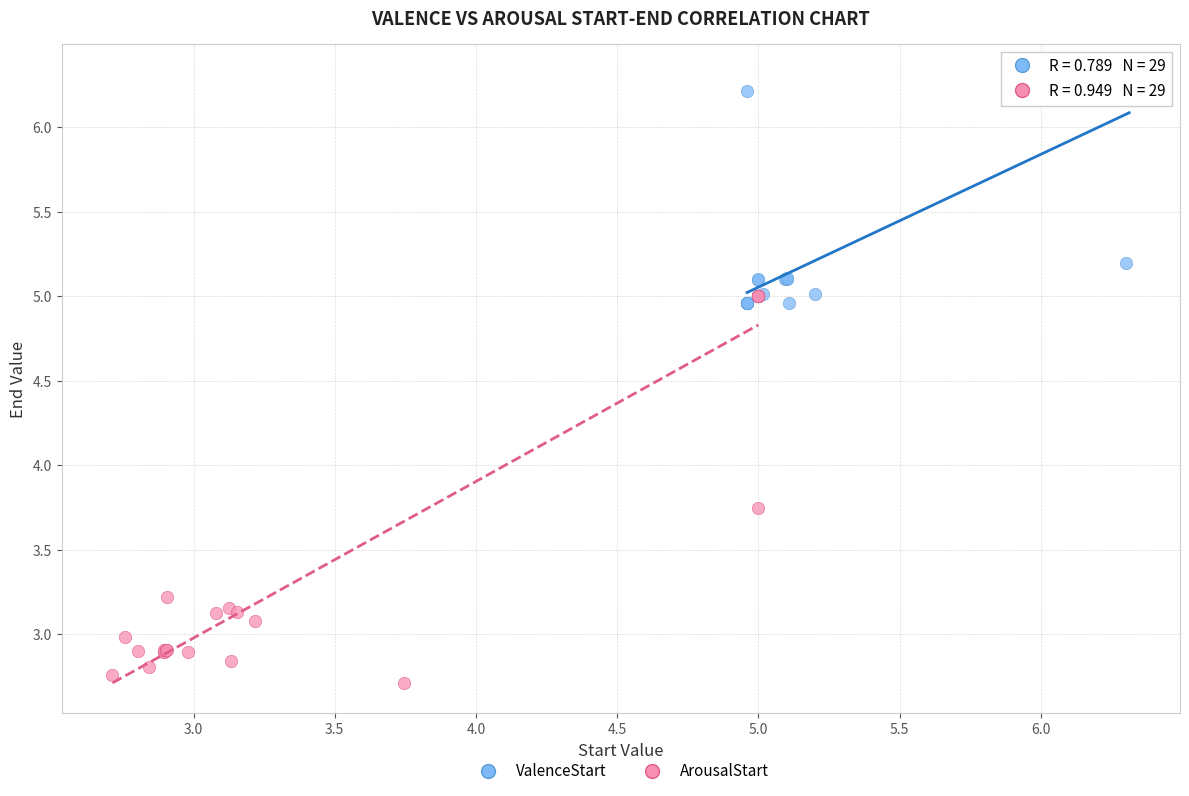

Which series contains the highest Y value?

ValenceStart